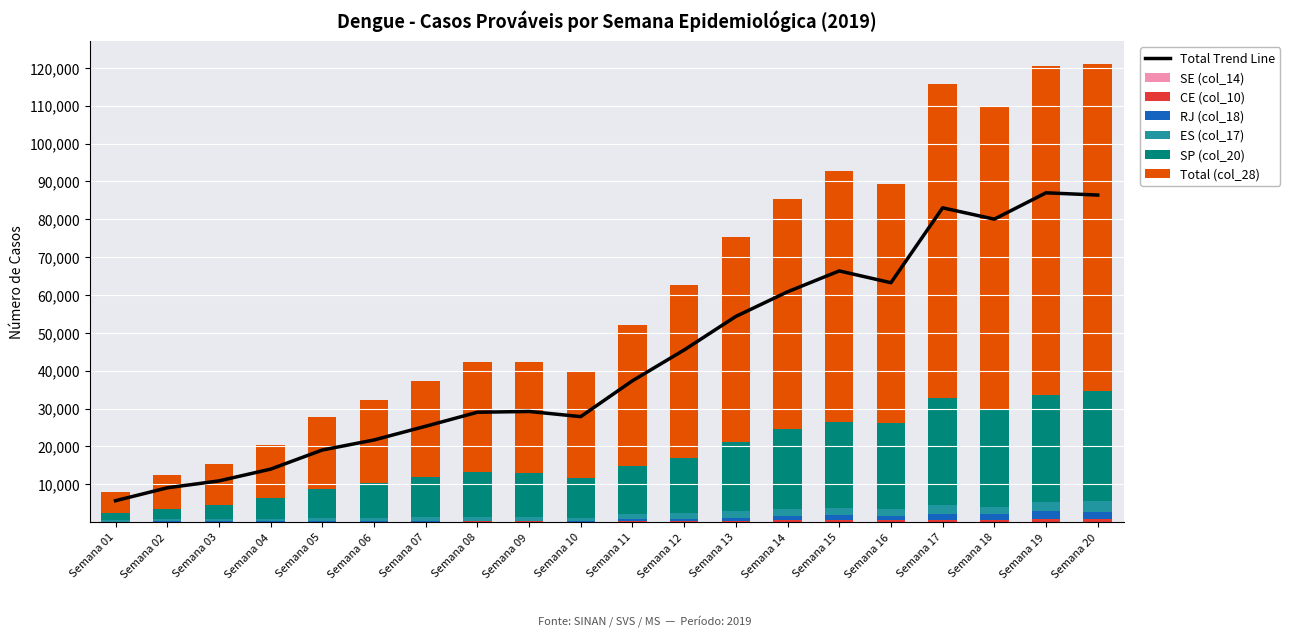

At how many categories does at least one series exceed 80984?

3